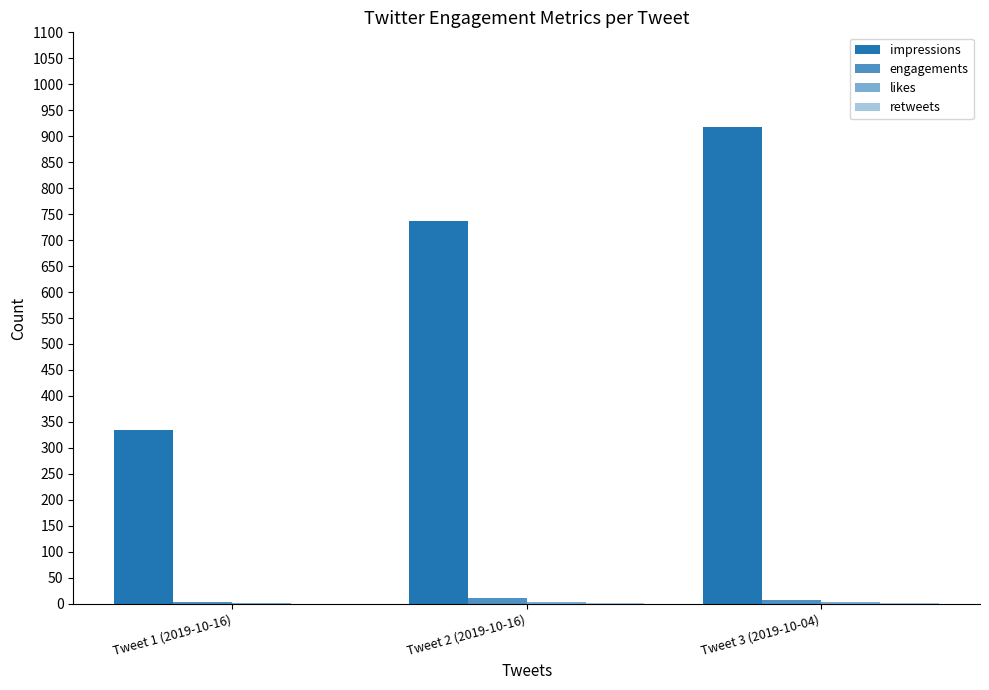

How many categories are shown in the chart?

3